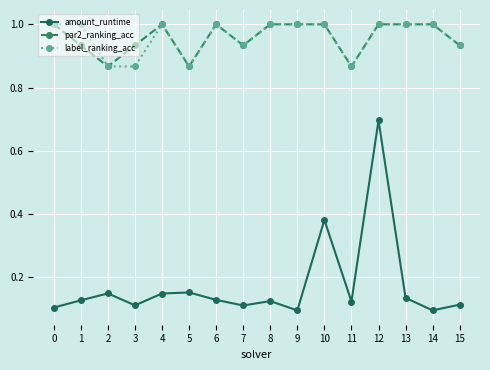

What is the value of the par2_ranking_acc point at the 14th from the left?

1.0